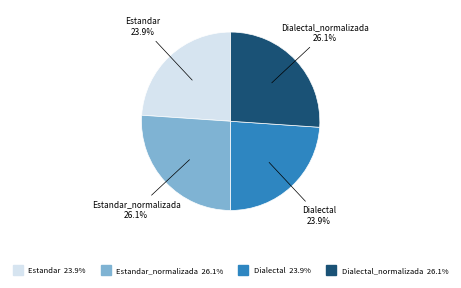

To the nearest percent, what is the average slice percentage?

25%